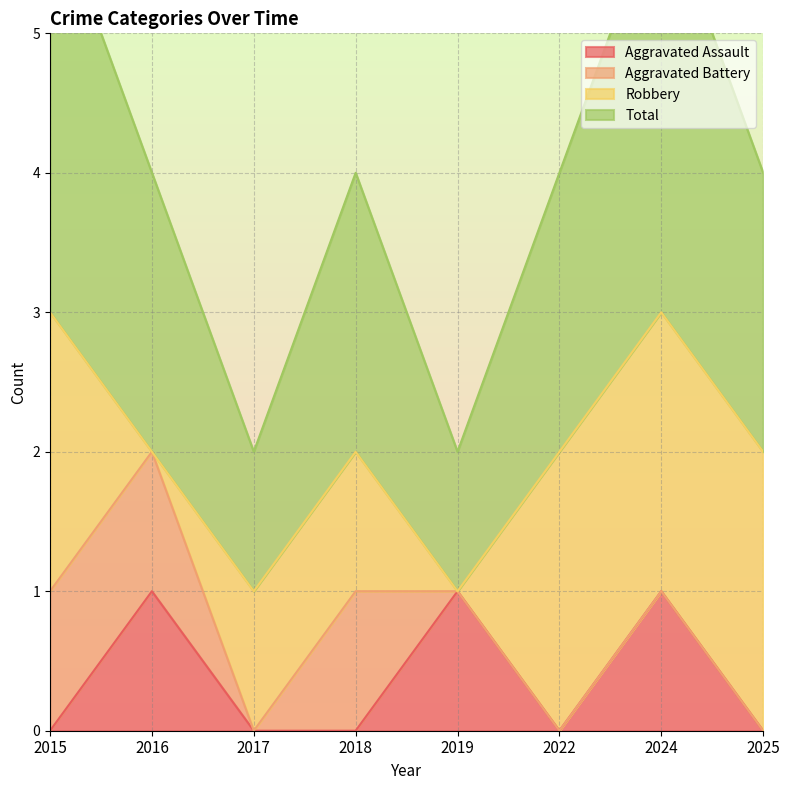

How many Aggravated Assault values are between 0 and 1?

8